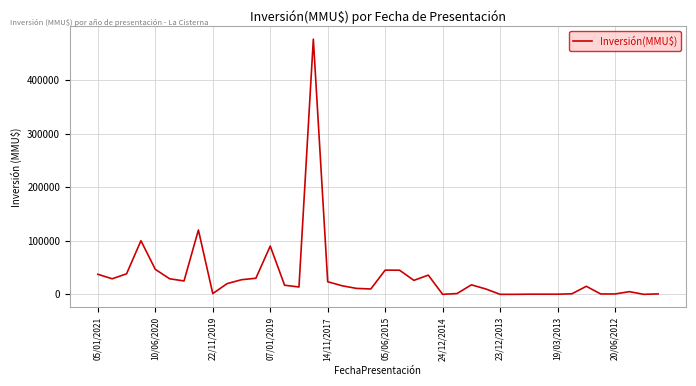

What is the maximum value shown in the chart?

476000